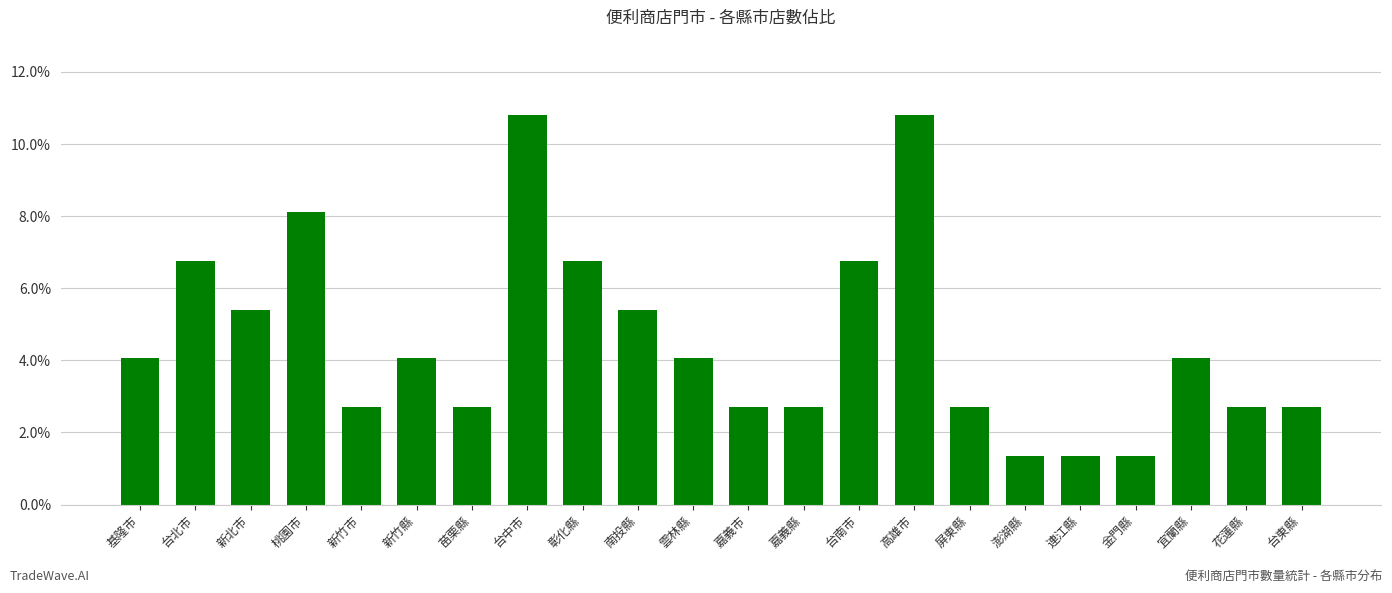

True or false: the data shows 0.0 at 連江縣.

False